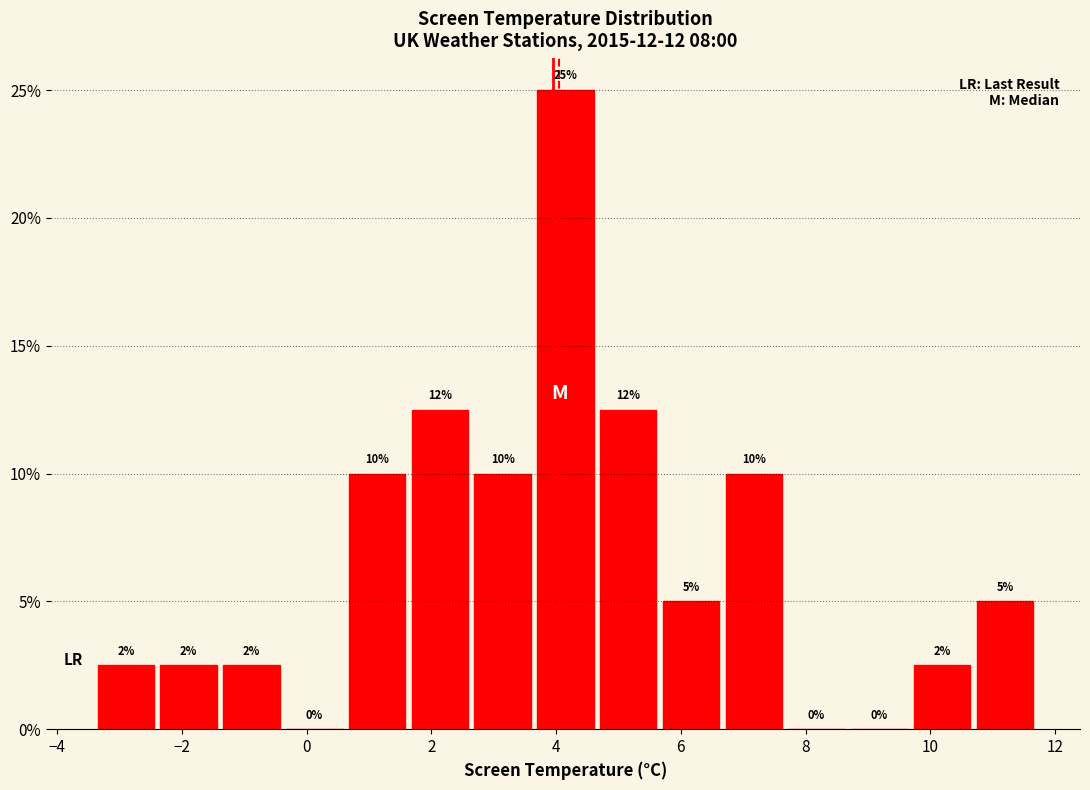

Which range on the x-axis has the tallest bar?

3.6 to 4.6